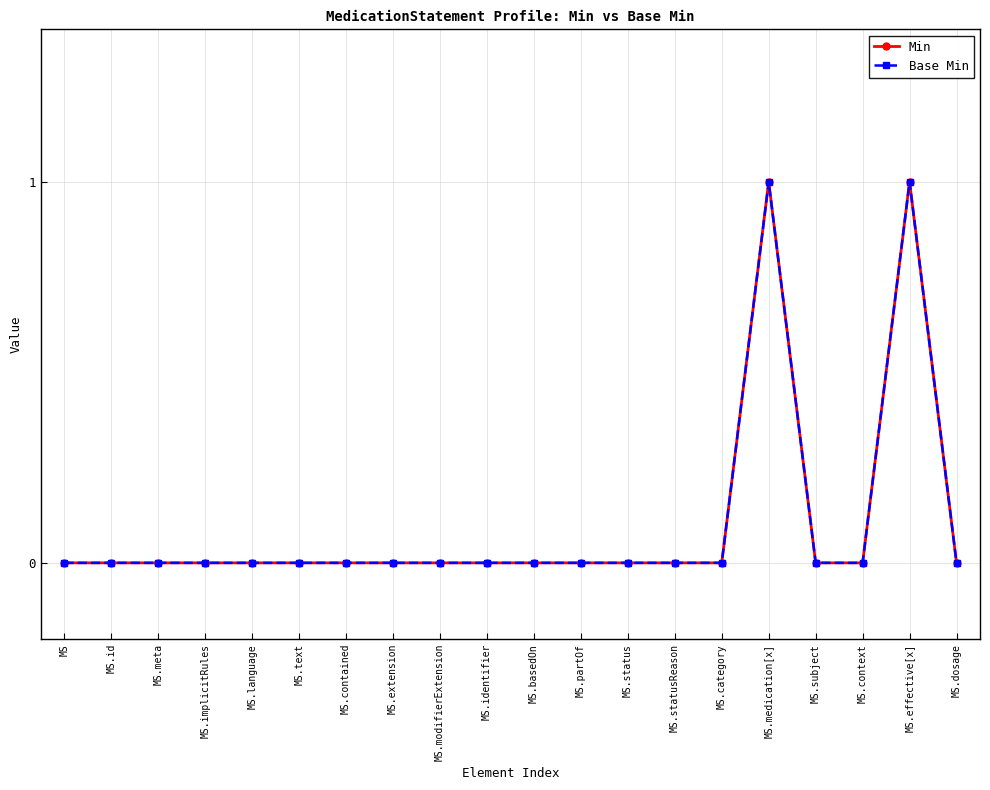

What is the label of the 10th point from the right?

MS.basedOn